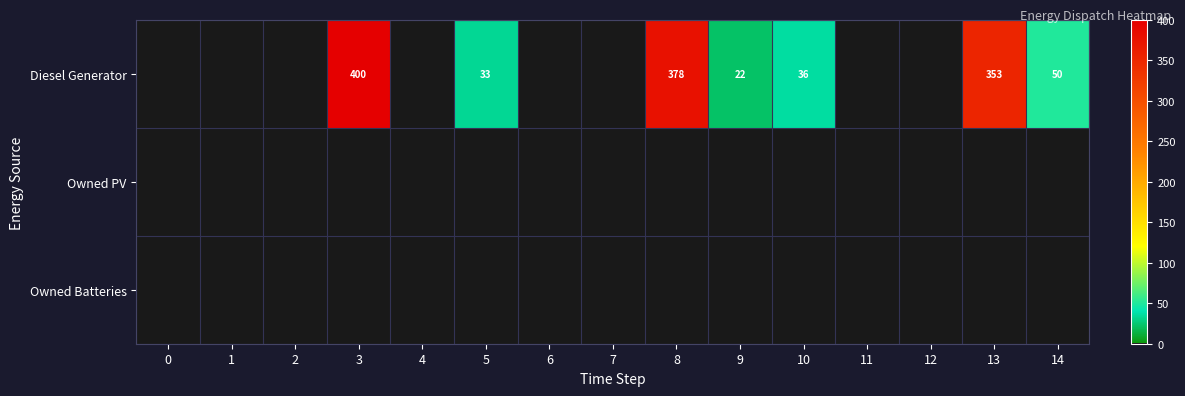

True or false: Diesel Generator has a value of 56 at 5.

False